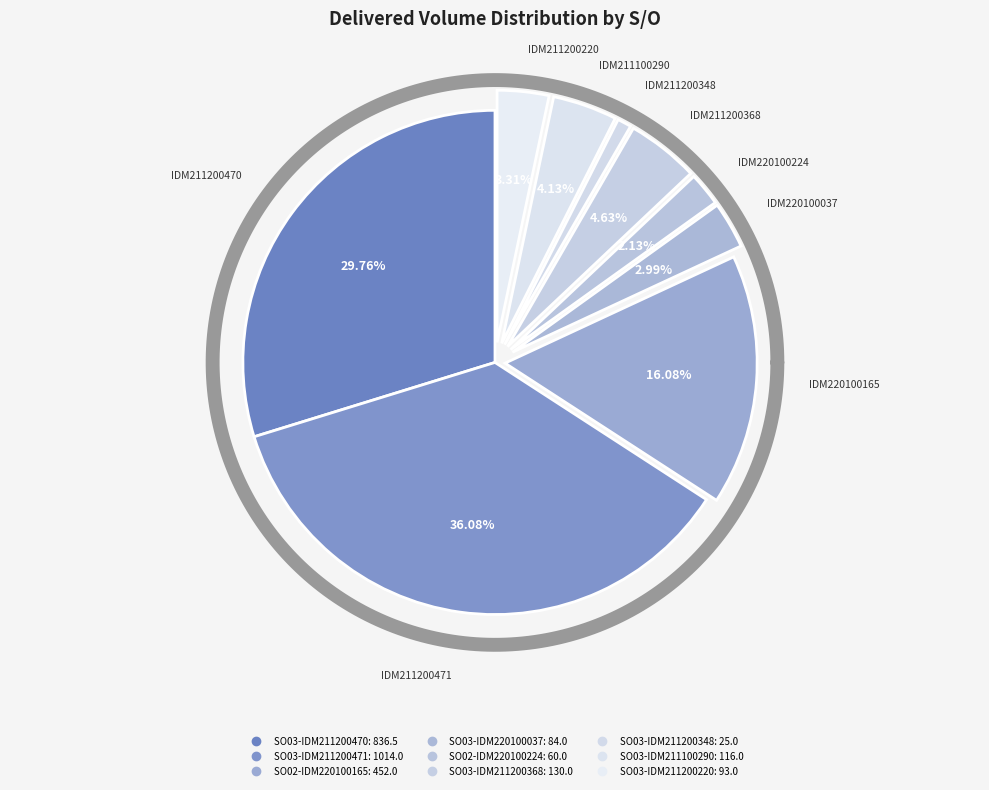

Does SO03-IDM211100290 account for over 50% of the chart?

No